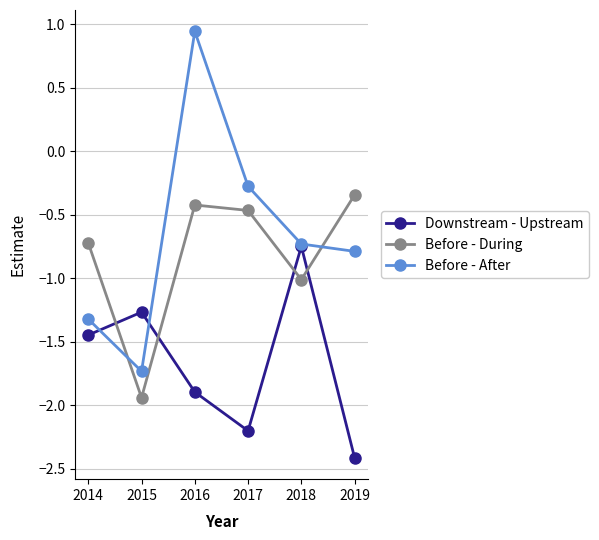

At 2016, list the series in order from largest to smallest.

Before - After, Before - During, Downstream - Upstream